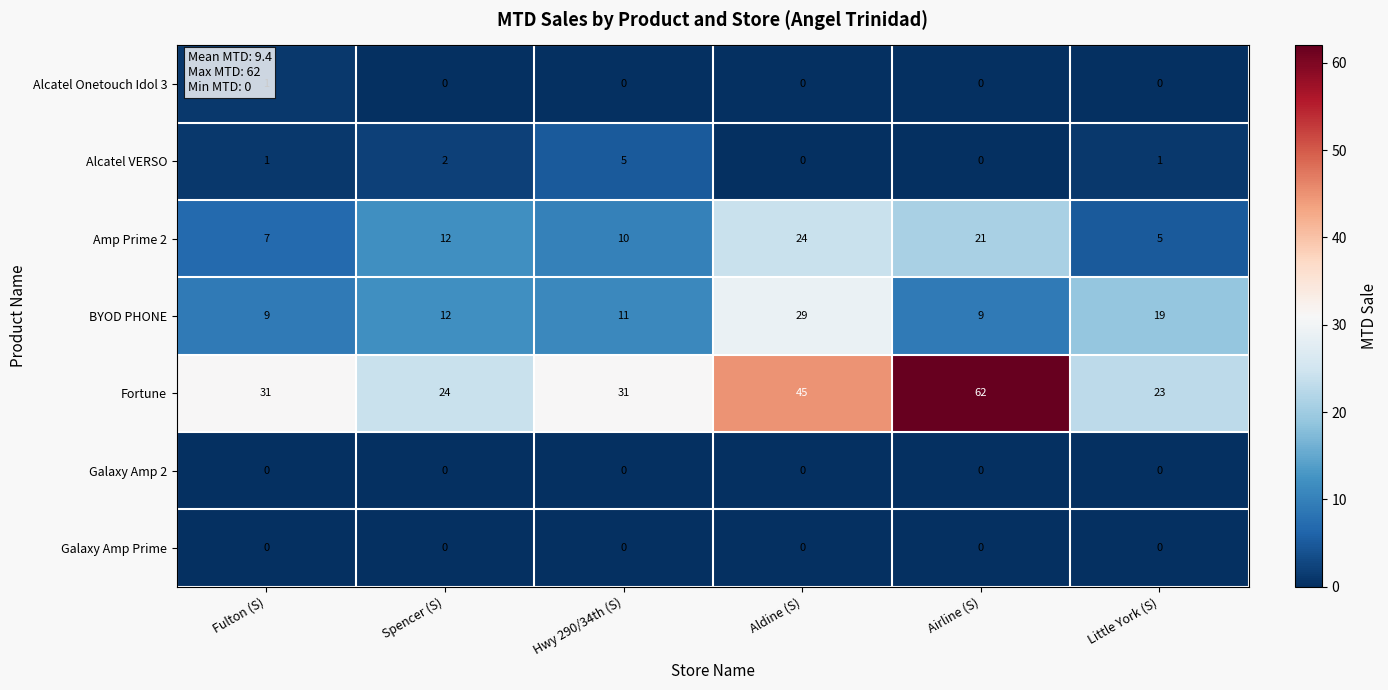

What is the difference between the second highest and second lowest values in the Fortune series?

21